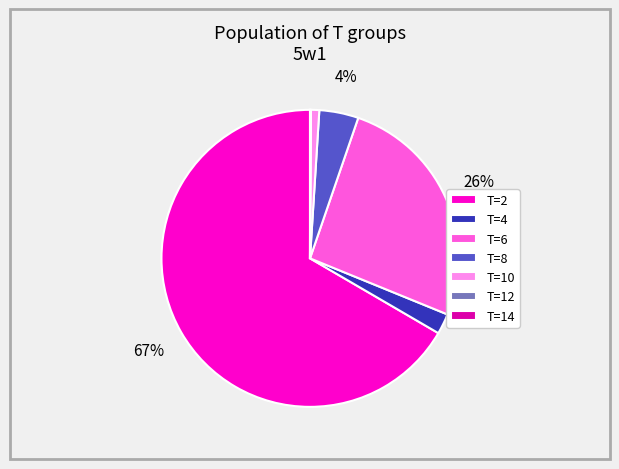

Which slice is the largest?

T=2